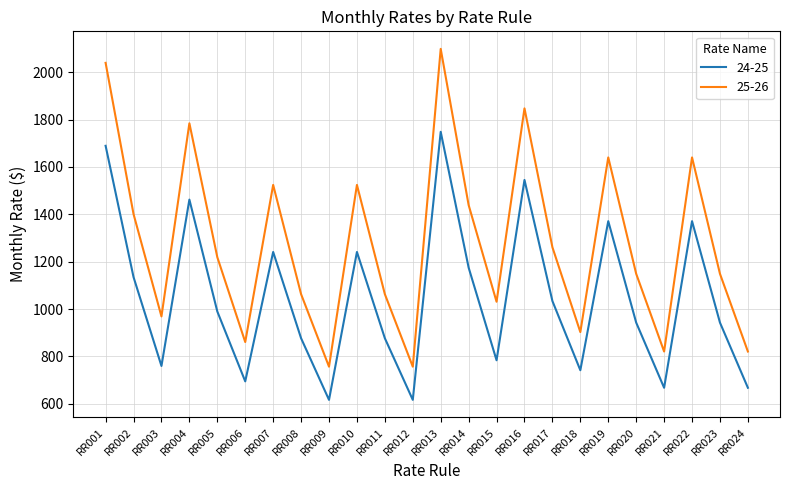

Rank the series at RR006 from lowest to highest value.

24-25, 25-26